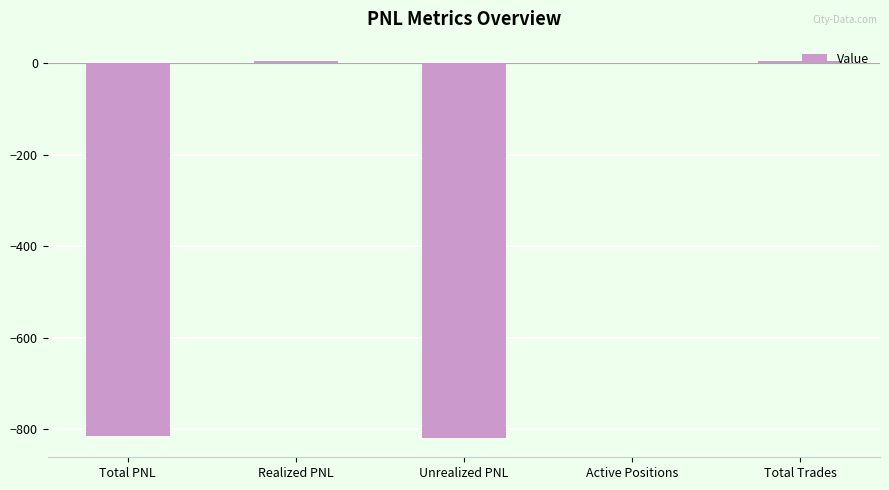

How many distinct data groups are displayed?

1